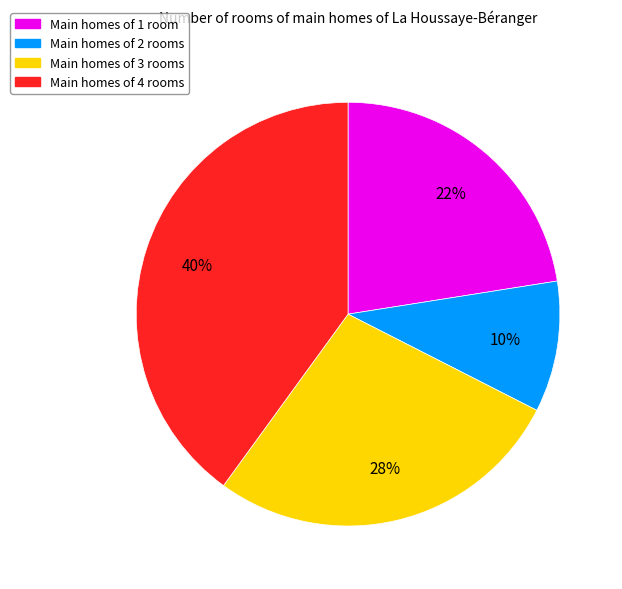

Does any single category account for the majority?

No